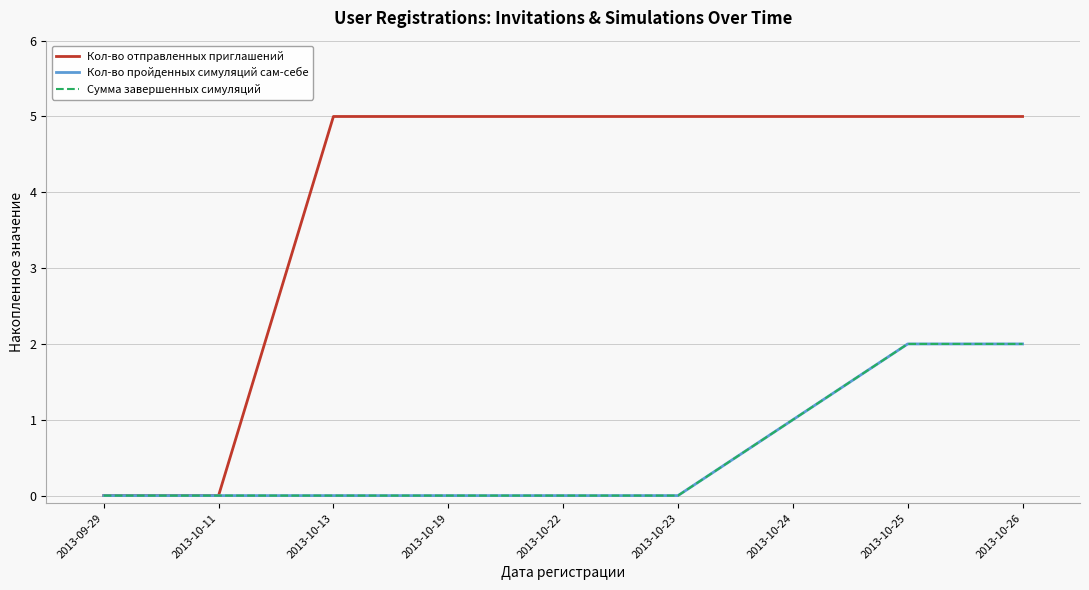

How many lines are shown in the chart?

3